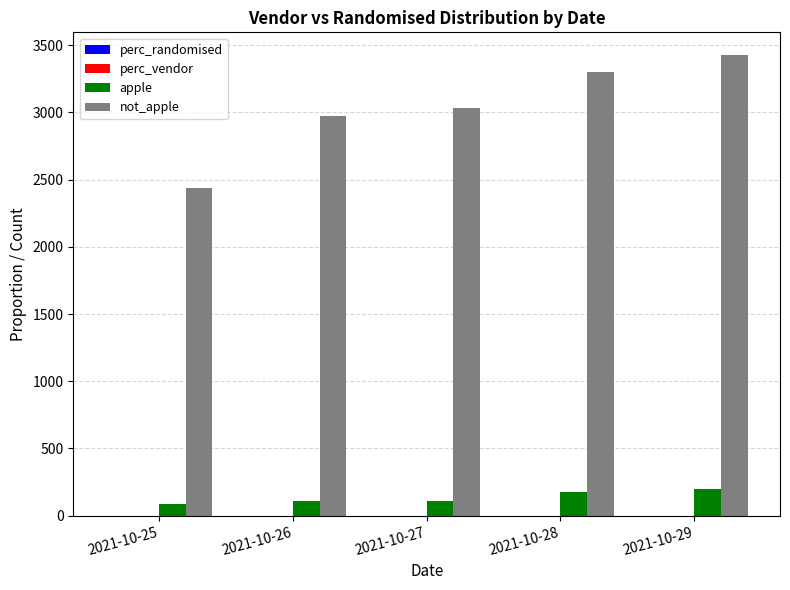

What is the spread (max minus min) of values at 2021-10-29?

3424.9